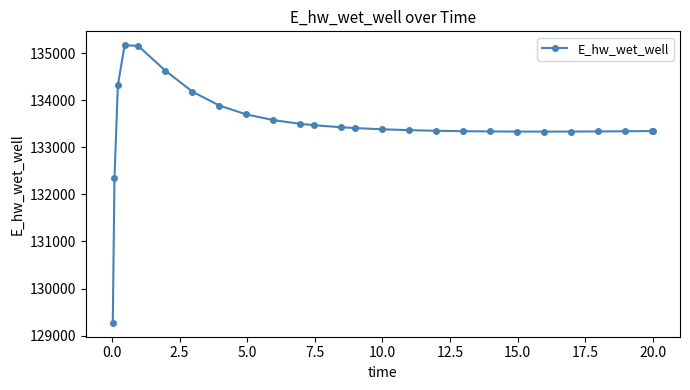

What is the smallest value displayed?

129271.1